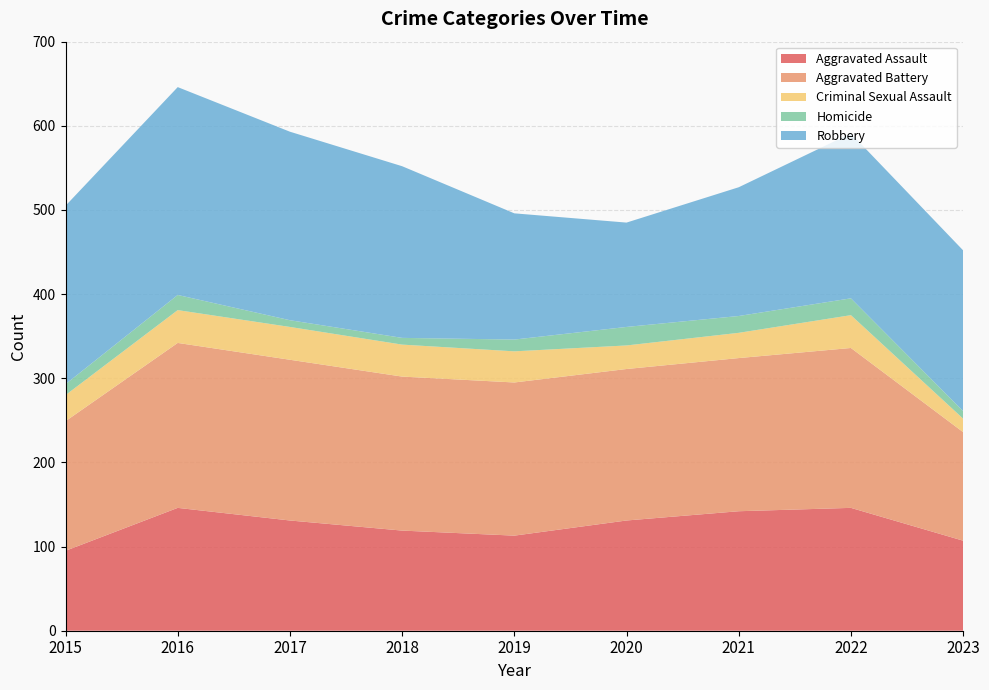

Reading right to left, extract all data points from this chart.

Aggravated Assault: 2023=107	2022=146	2021=142	2020=131	2019=113	2018=119	2017=131	2016=146	2015=95
Aggravated Battery: 2023=129	2022=190	2021=182	2020=180	2019=182	2018=183	2017=191	2016=196	2015=154
Criminal Sexual Assault: 2023=16	2022=39	2021=30	2020=28	2019=37	2018=38	2017=39	2016=39	2015=31
Homicide: 2023=9	2022=20	2021=20	2020=22	2019=14	2018=8	2017=8	2016=18	2015=13
Robbery: 2023=191	2022=196	2021=153	2020=124	2019=150	2018=204	2017=224	2016=247	2015=212